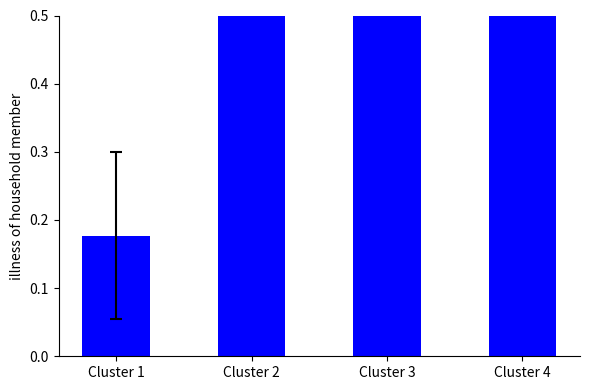

Reading left to right, what are all the values shown in this chart?

0.2	0.6	0.8	1.0